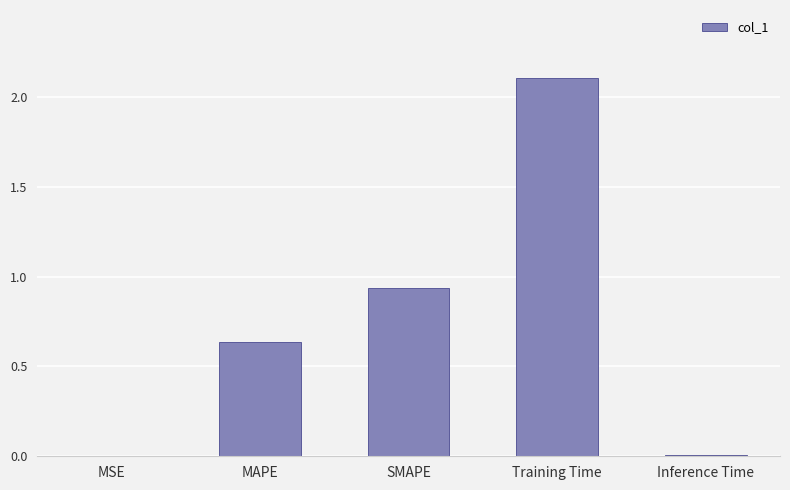

How many series are shown in this chart?

1